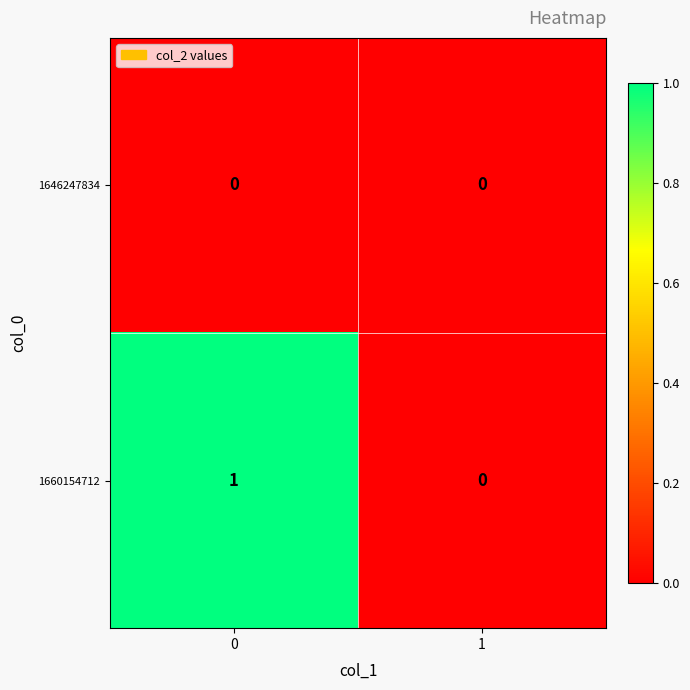

Reading right to left, list all the values displayed in this chart.

1646247834: 0	0
1660154712: 0	1